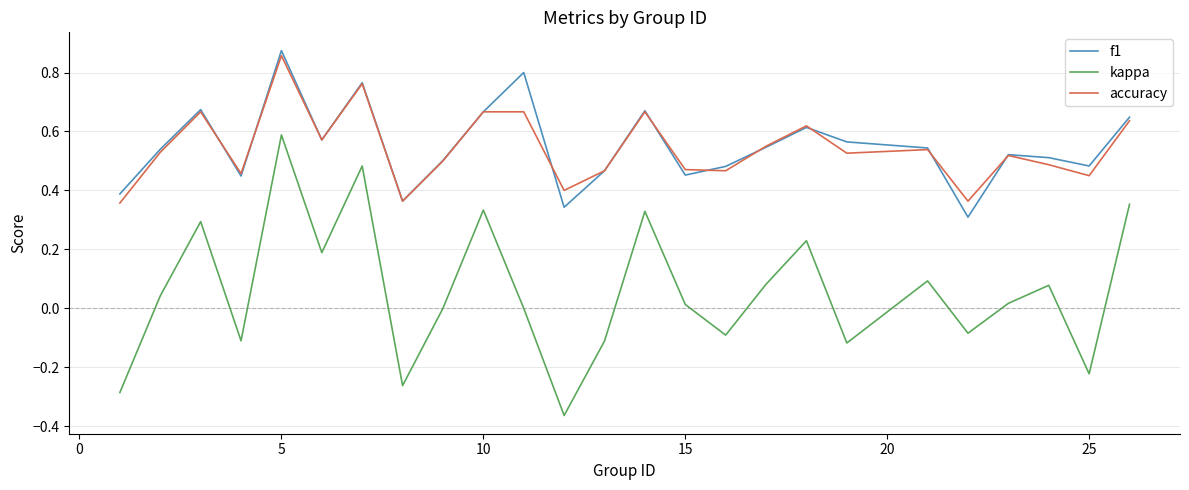

Which series has the widest spread of values?

kappa